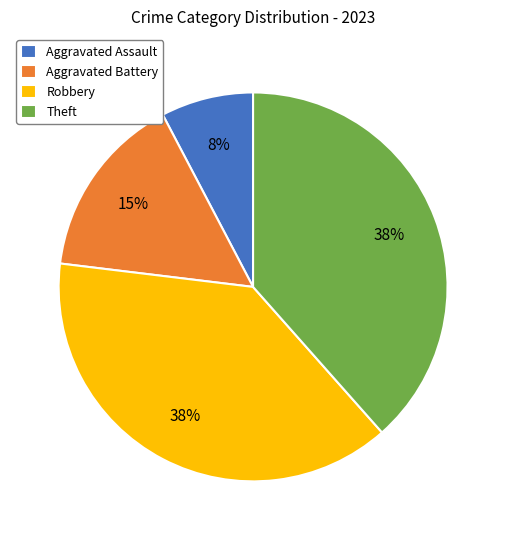

Count the number of slices in the pie.

4